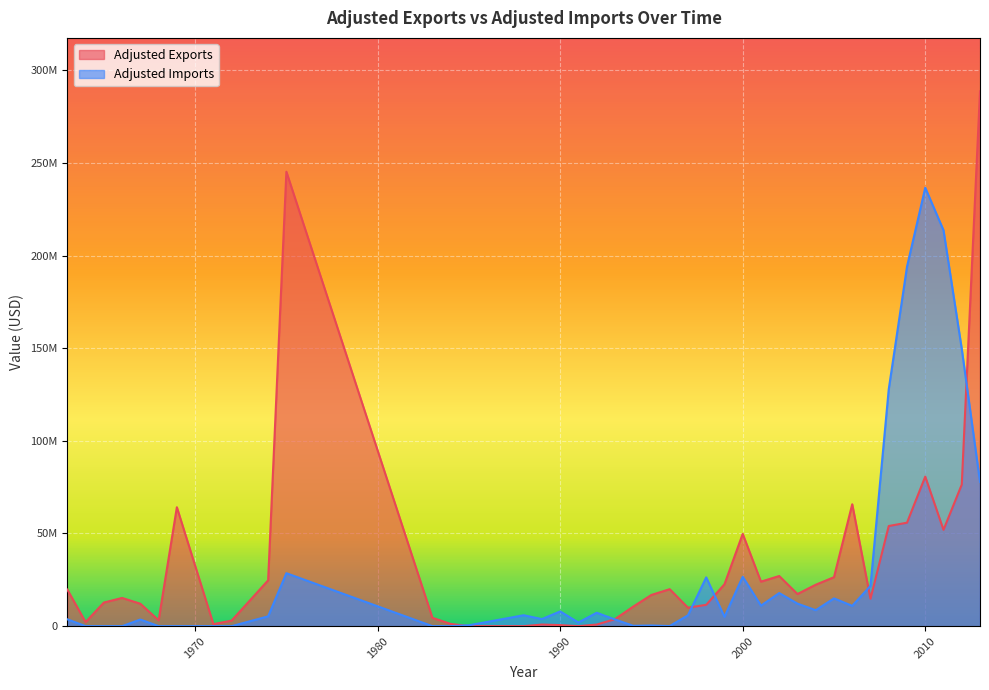

At which category is the sum across all series the highest?

2013